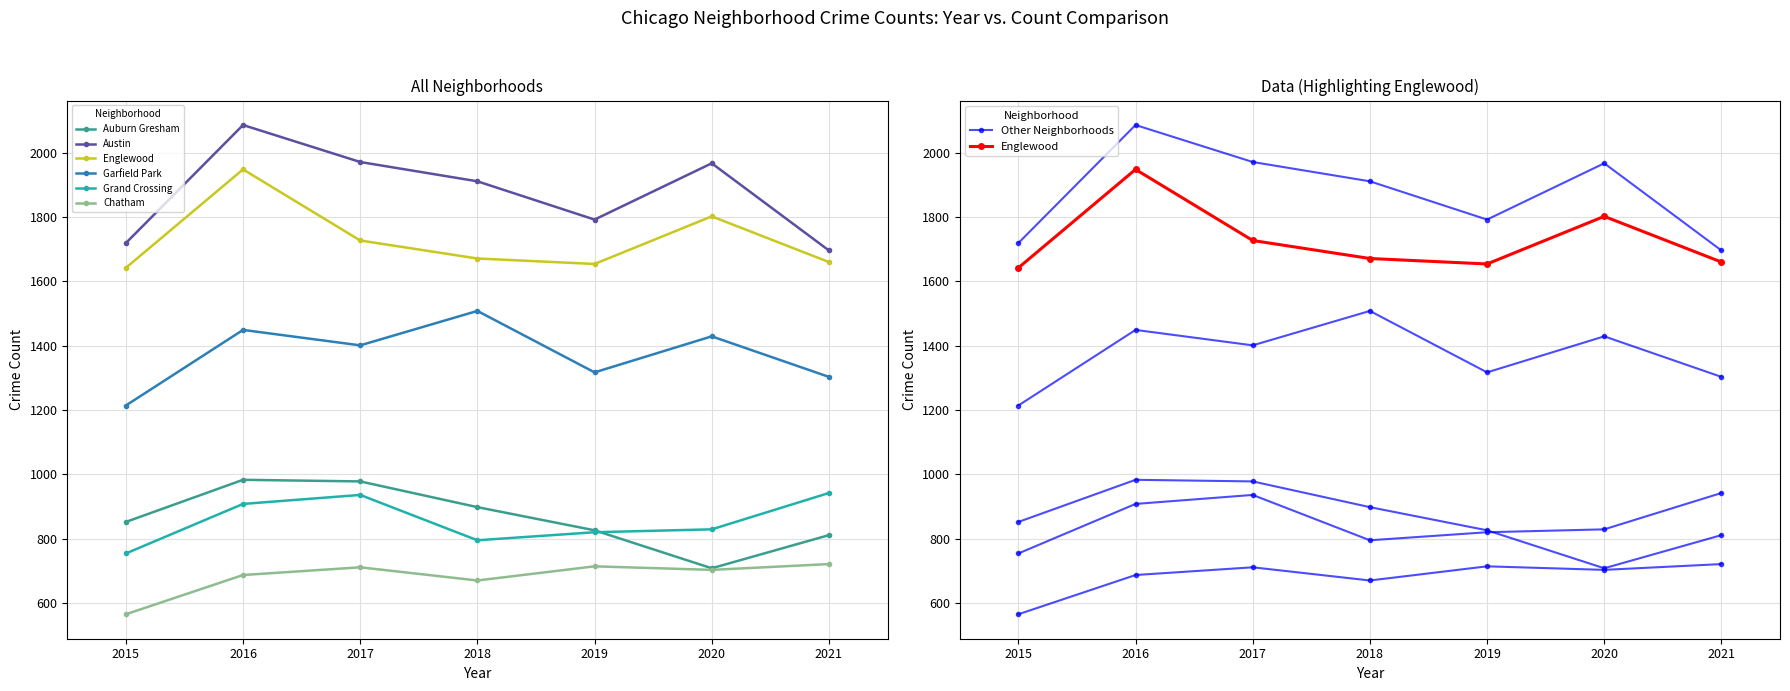

At how many categories does at least one series exceed 1854?

4